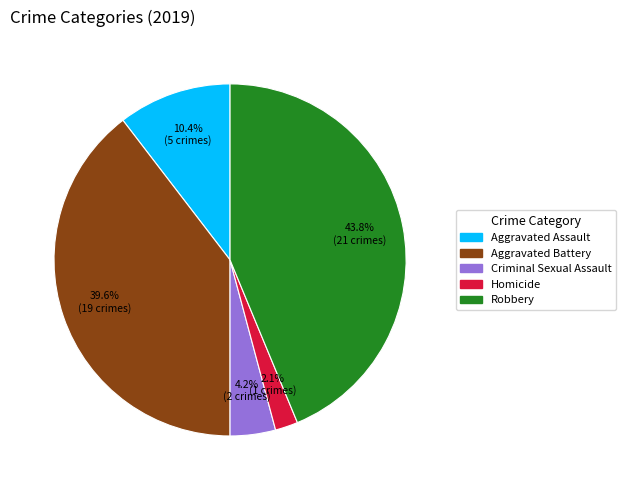

How much of the chart is everything except Aggravated Assault?

89.6%